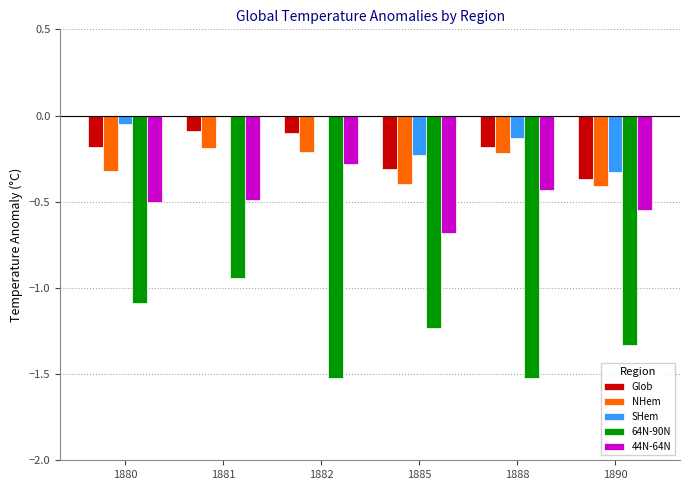

True or false: SHem has a value of -0.1 at 1885.

False